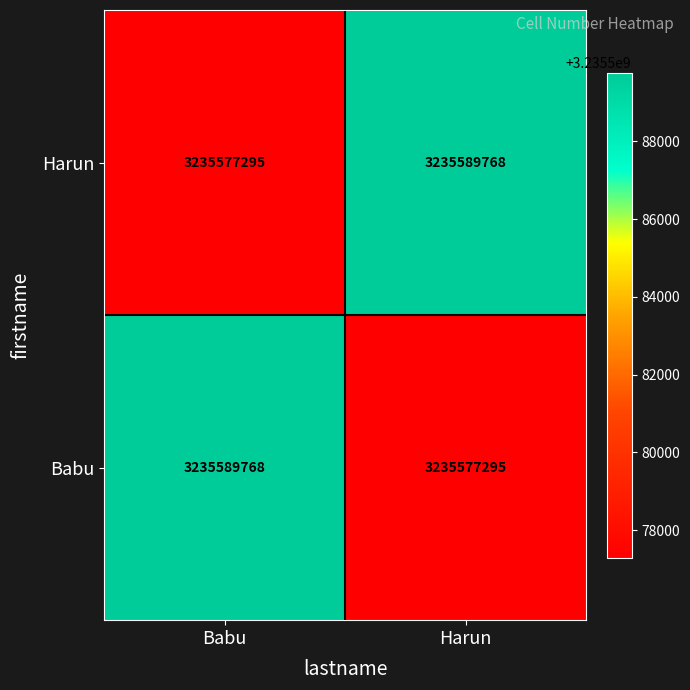

Rank the series at Babu from highest to lowest value.

Babu, Harun